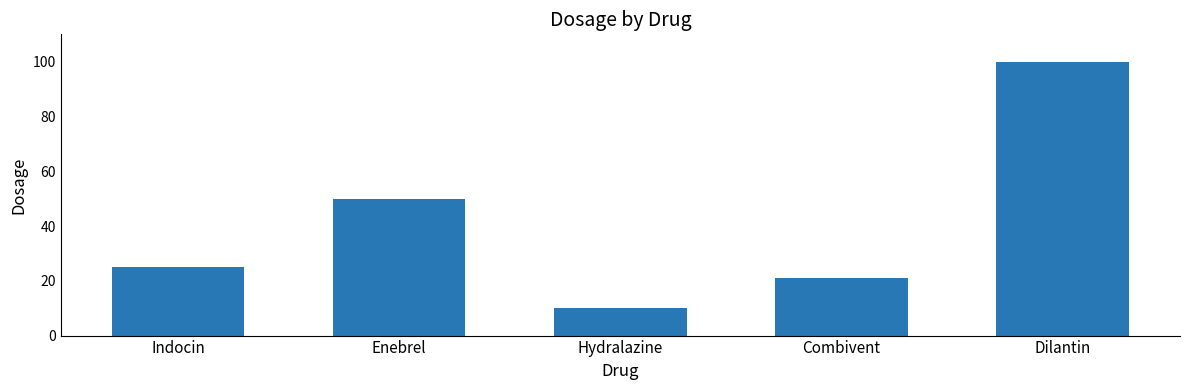

Count the number of categories in the chart.

5